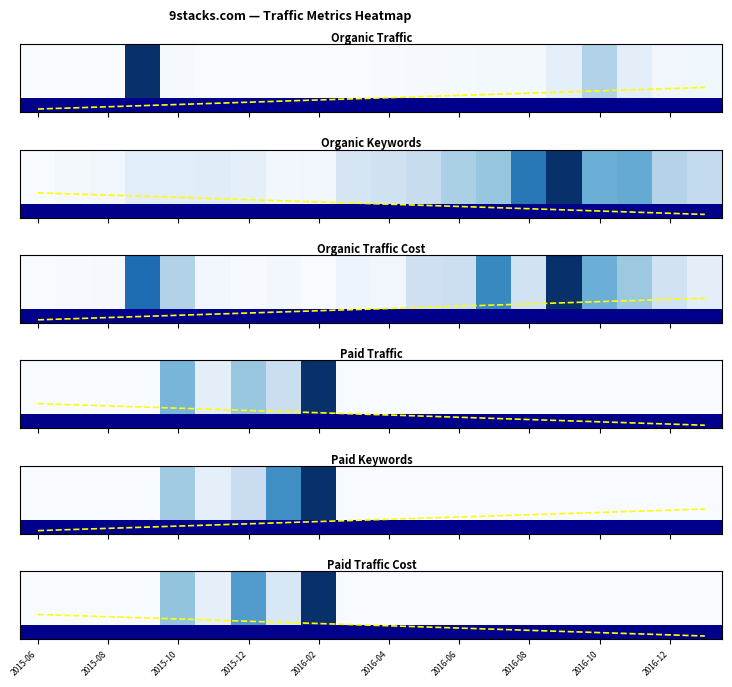

The chart shows a value of -0.5 at 2015-12. True or false?

False